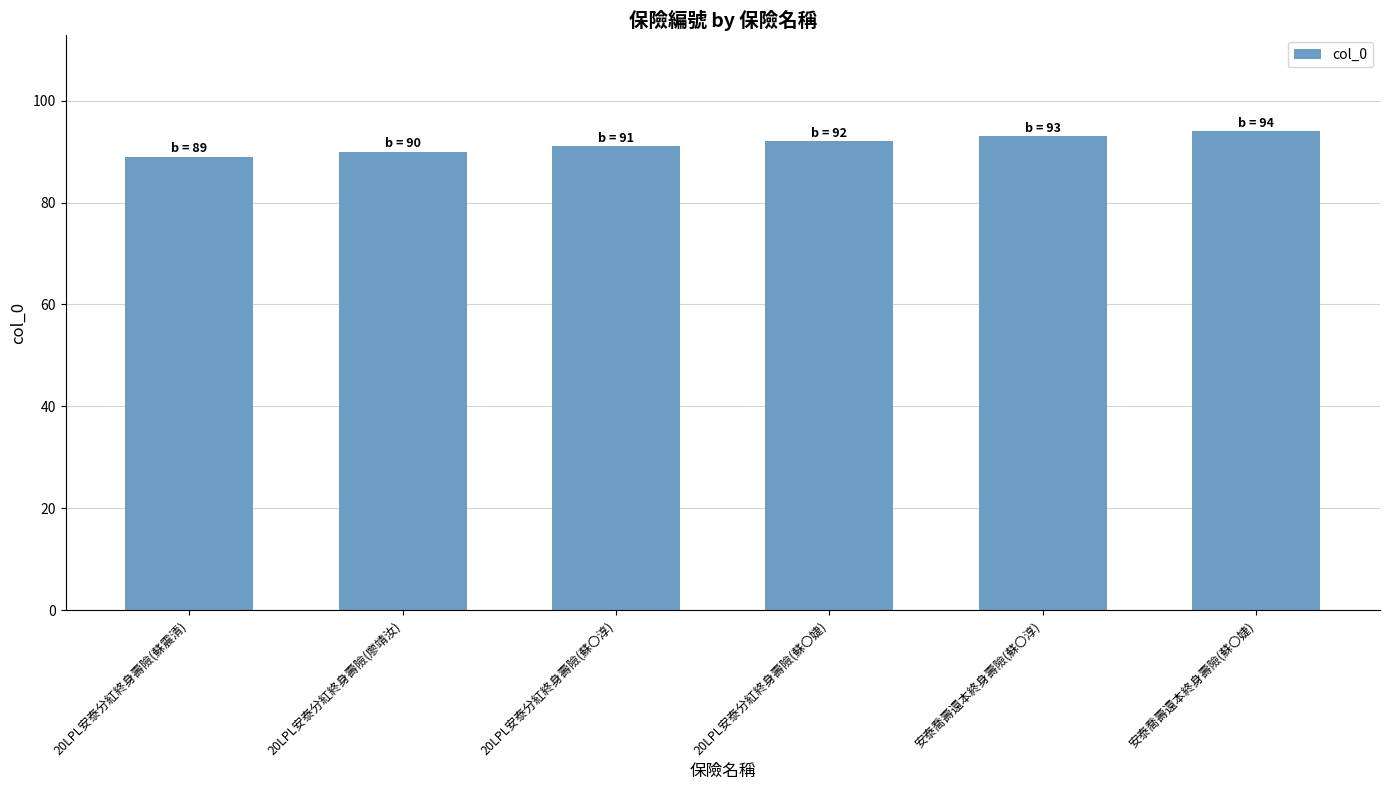

What value does the data have at 安泰喬壽還本終身壽險(蘇〇淳)?

93